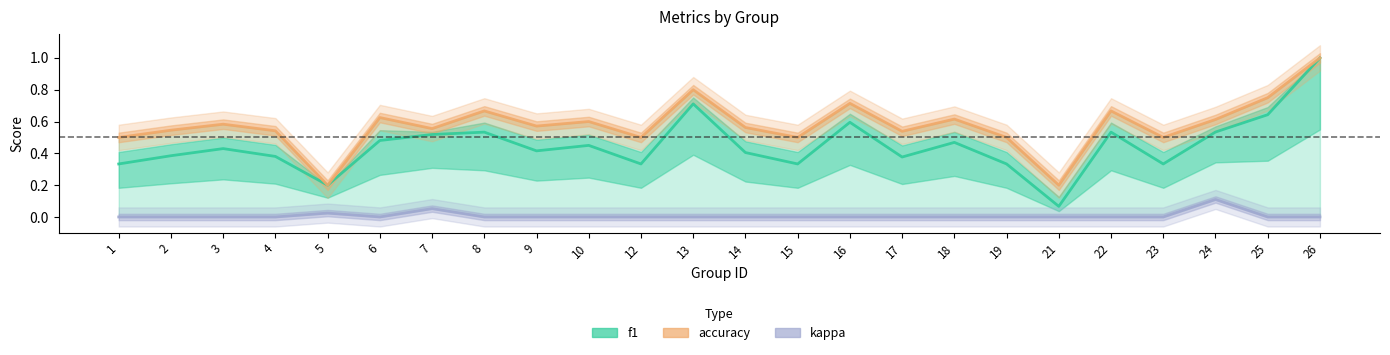

How many positive values does the kappa series have?

3